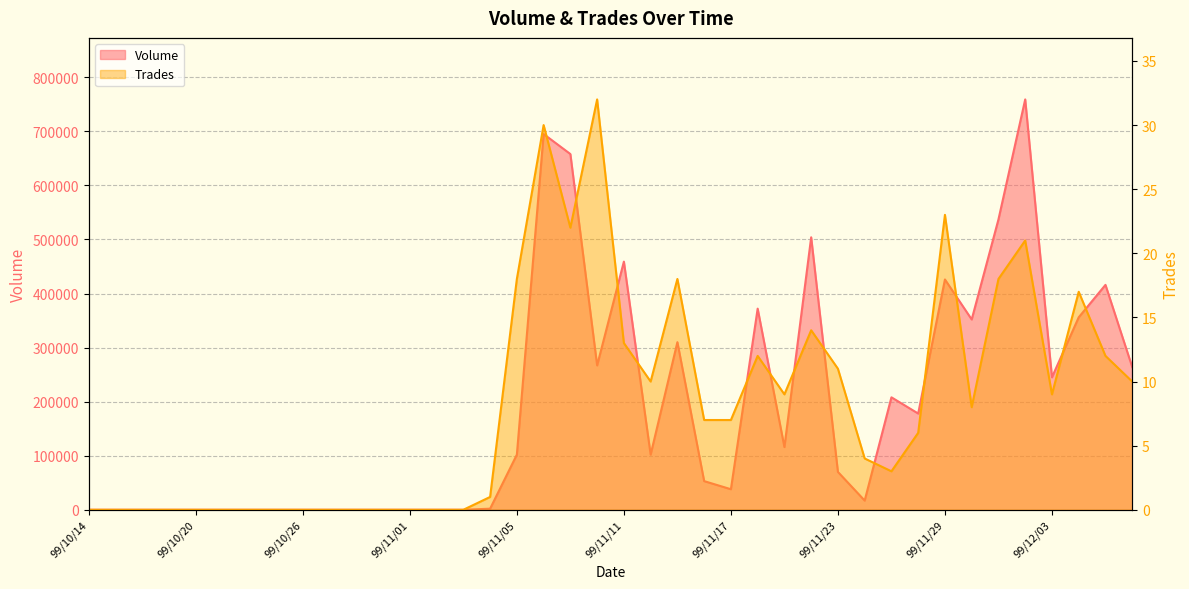

What position from the right is 99/11/08?

23